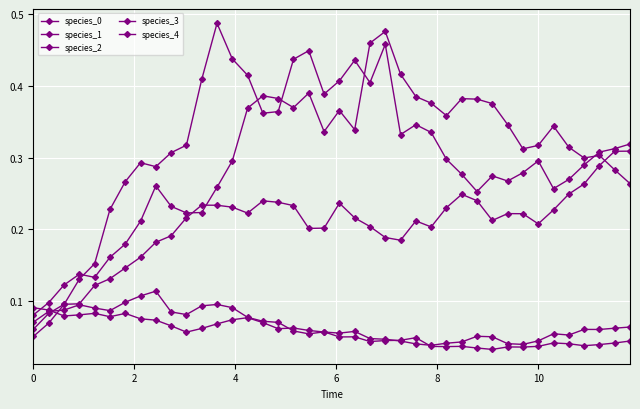

True or false: species_2 and species_1 intersect in this chart.

True